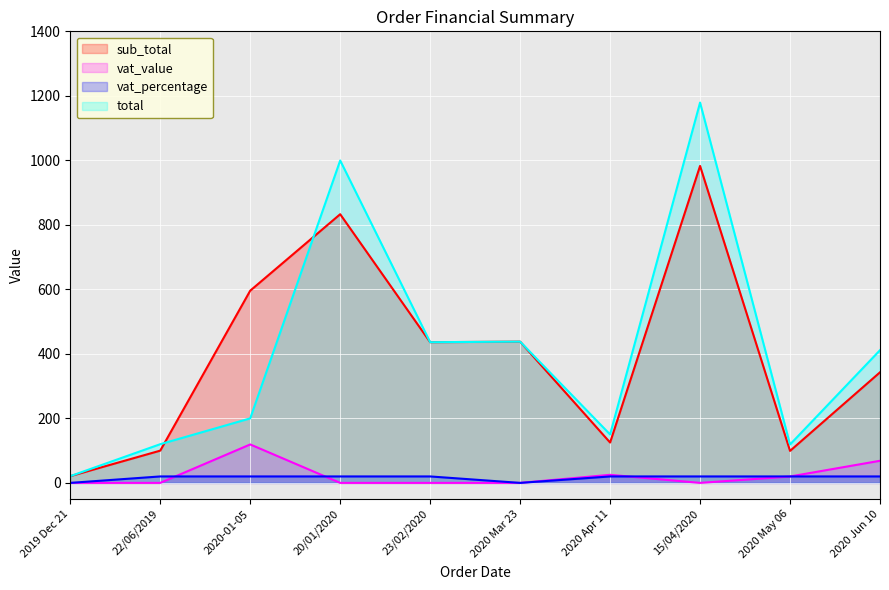

In vat_percentage, how many points are lower than both neighbors (excluding endpoints)?

1